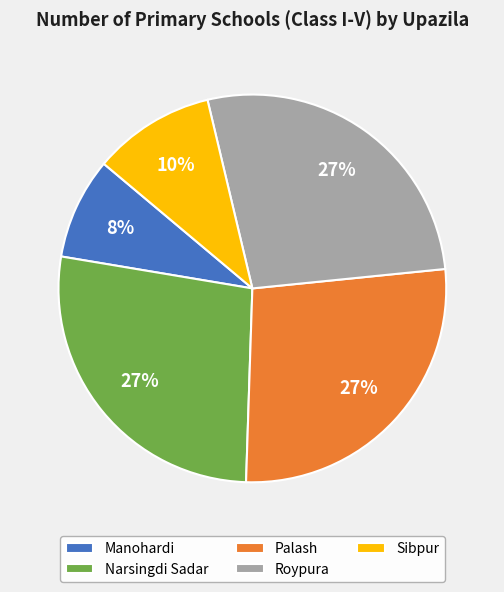

To the nearest percent, what is the difference between the Palash and Manohardi slice percentages?

19%